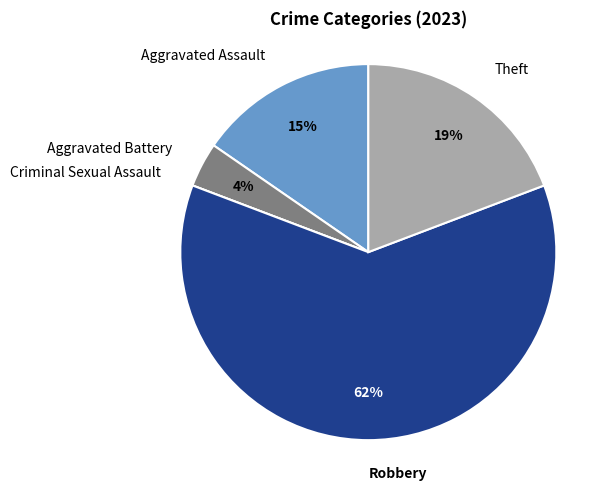

True or false: Aggravated Assault accounts for 15% of the total.

True